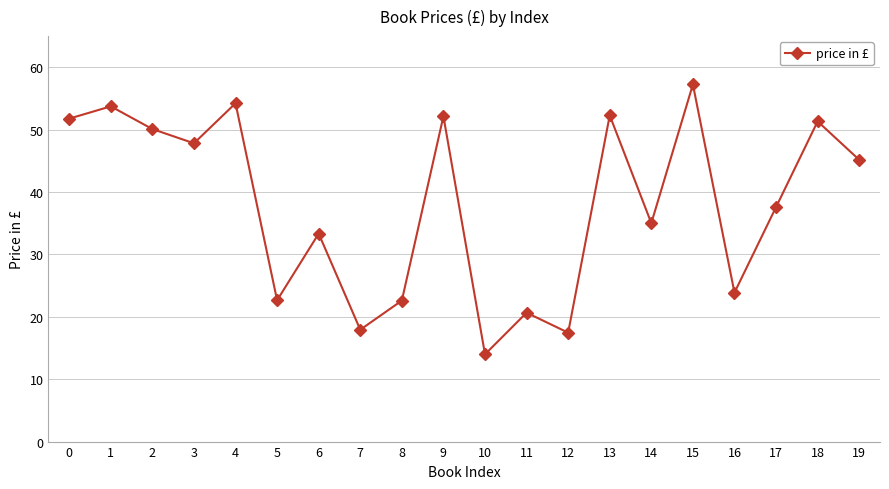

Where is the first local minimum?

3